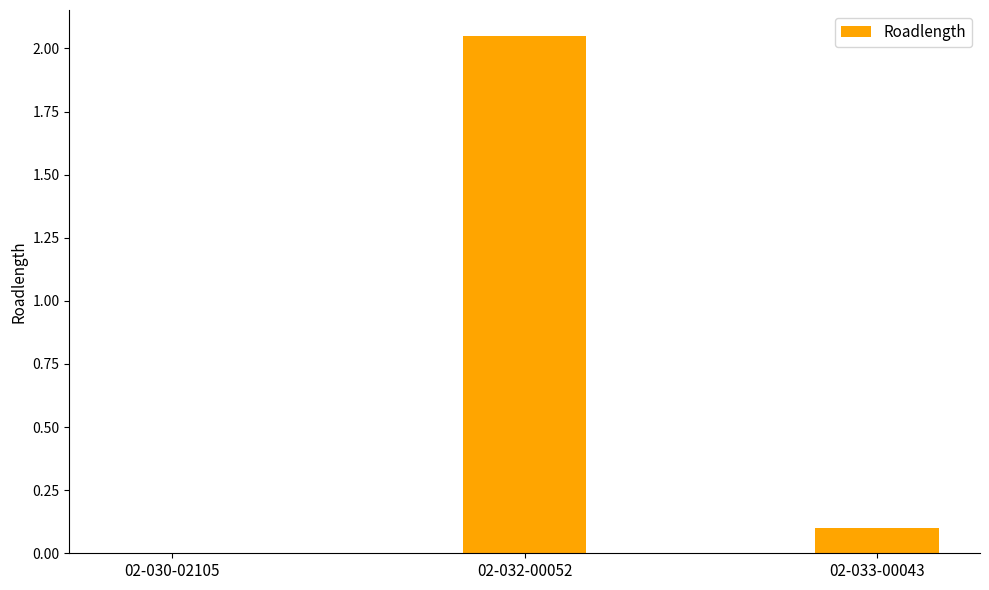

Which category has the highest value across all series?

02-032-00052